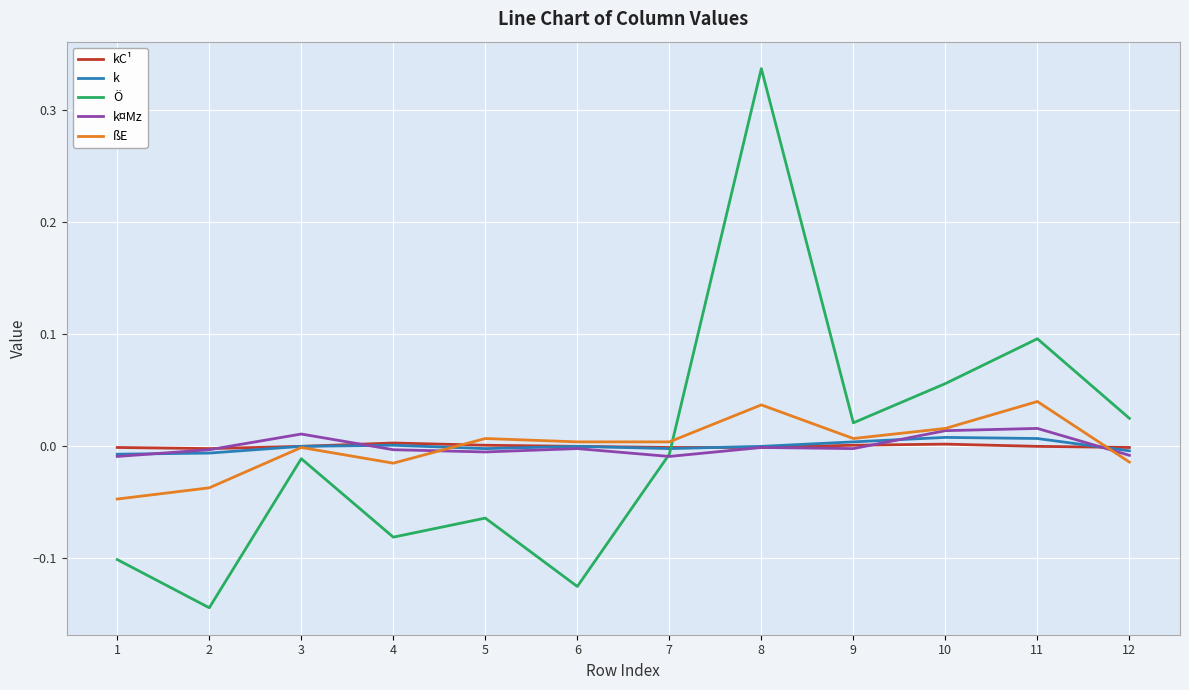

At which category is the sum across all series the highest?

8